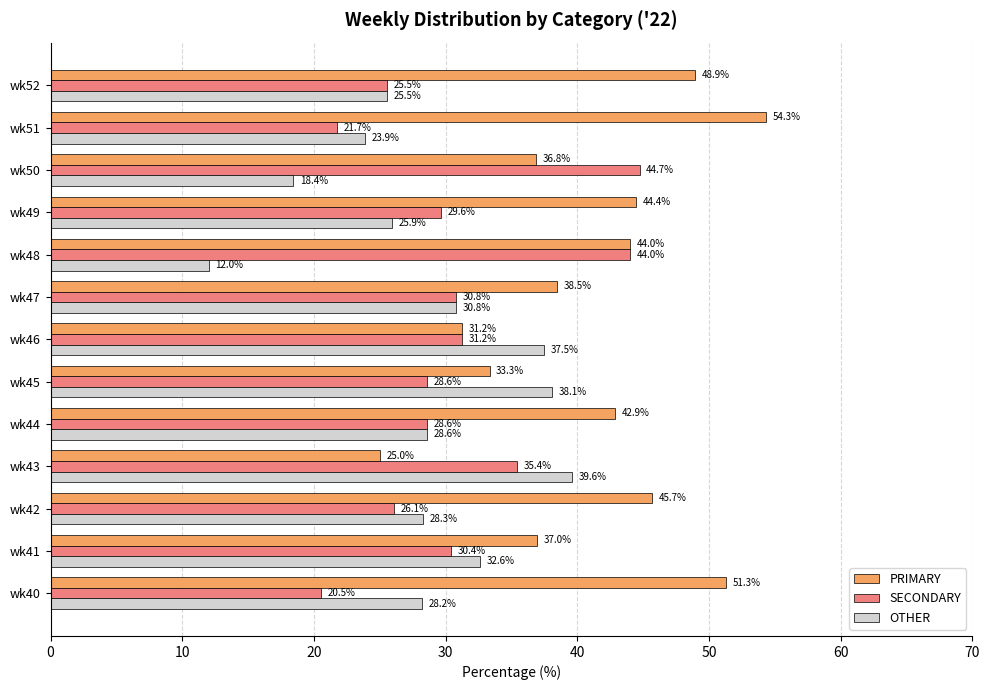

What value does the OTHER series have at wk51?

23.9